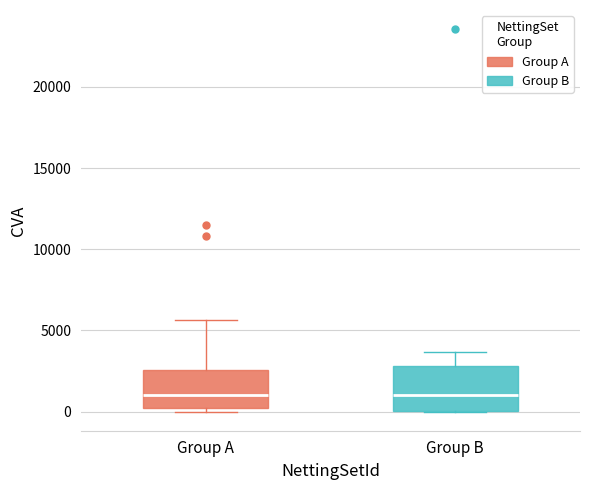

Reading left to right, read every box against the y-axis: the position of its median line, the range the box covers, and the ends of its whiskers. The values are not printed on the chart, so give them approximately, as read against the axis.

Group A: median 1000, box 0 to 2500, whiskers 0 (just below the box's lower edge) to 5500
Group B: median 1000, box 0 to 3000, whiskers 0 to 3500